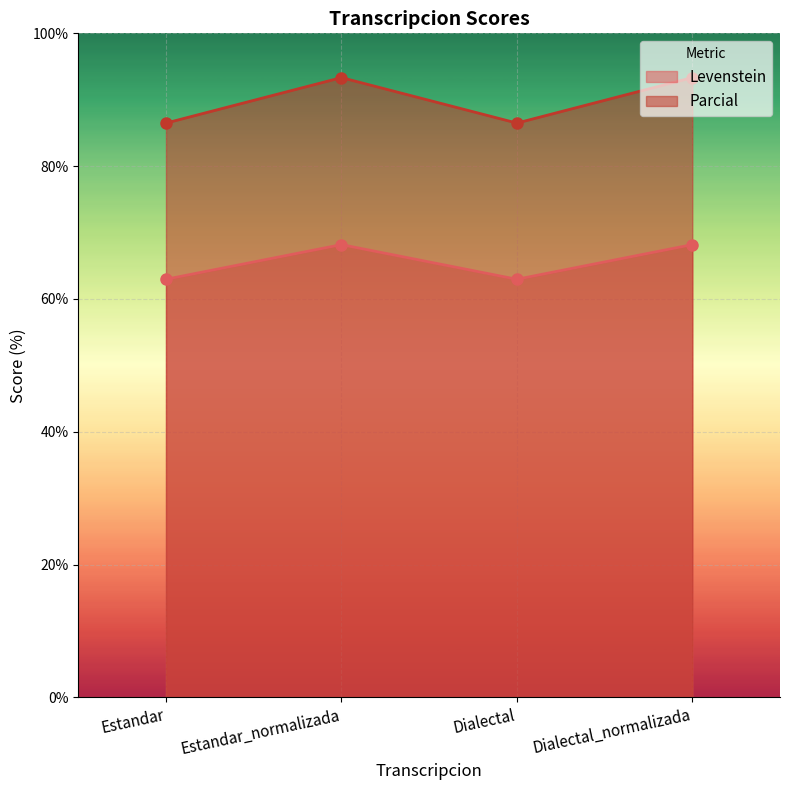

Is the value of Levenstein at Dialectal greater than the value of Parcial at Dialectal?

No